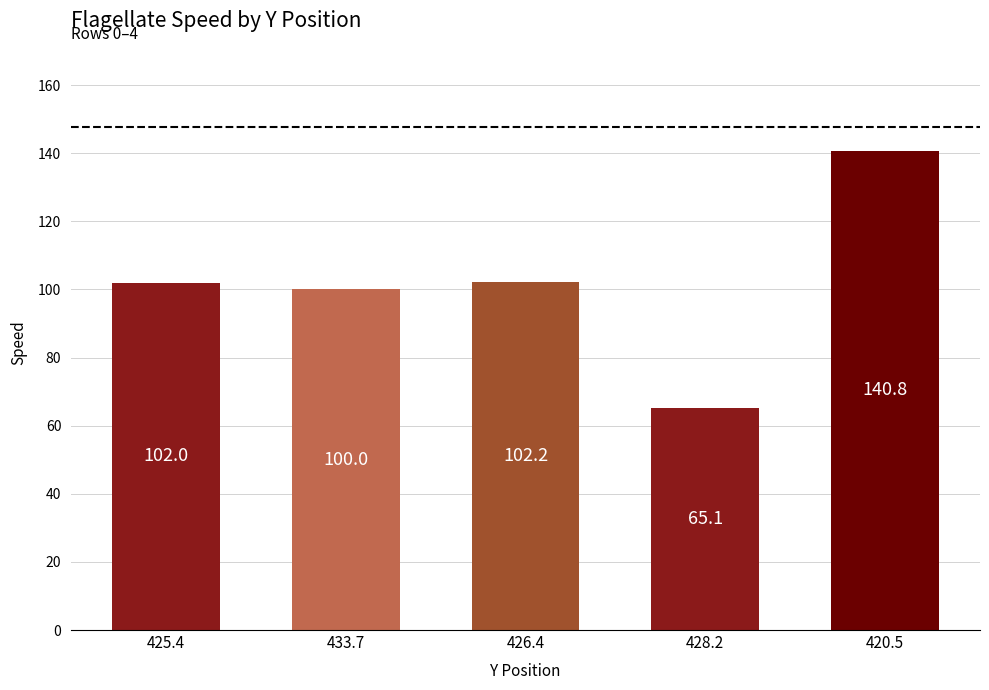

True or false: the data shows 189.7 at 420.5.

False